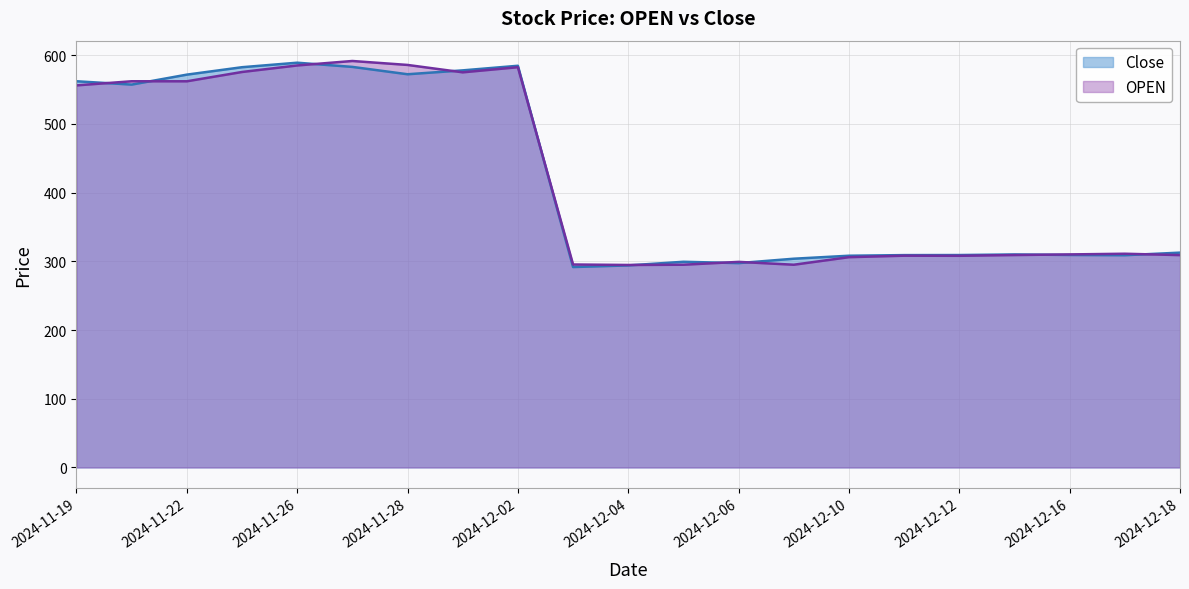

How many values in the OPEN series exceed 310?

10